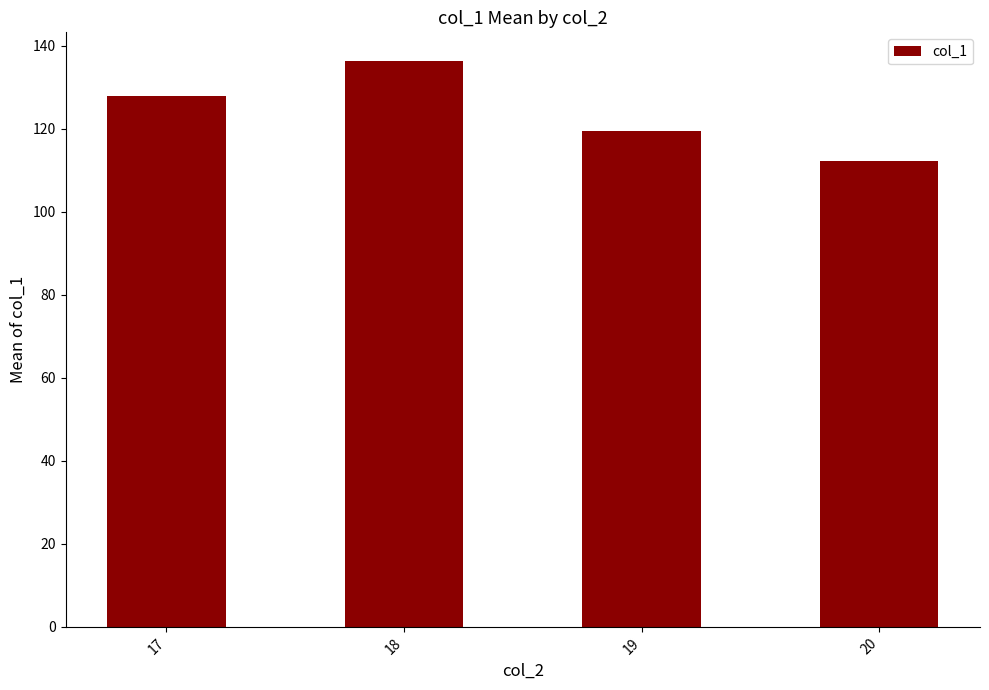

What is the value of the 2nd bar from the left?

136.4